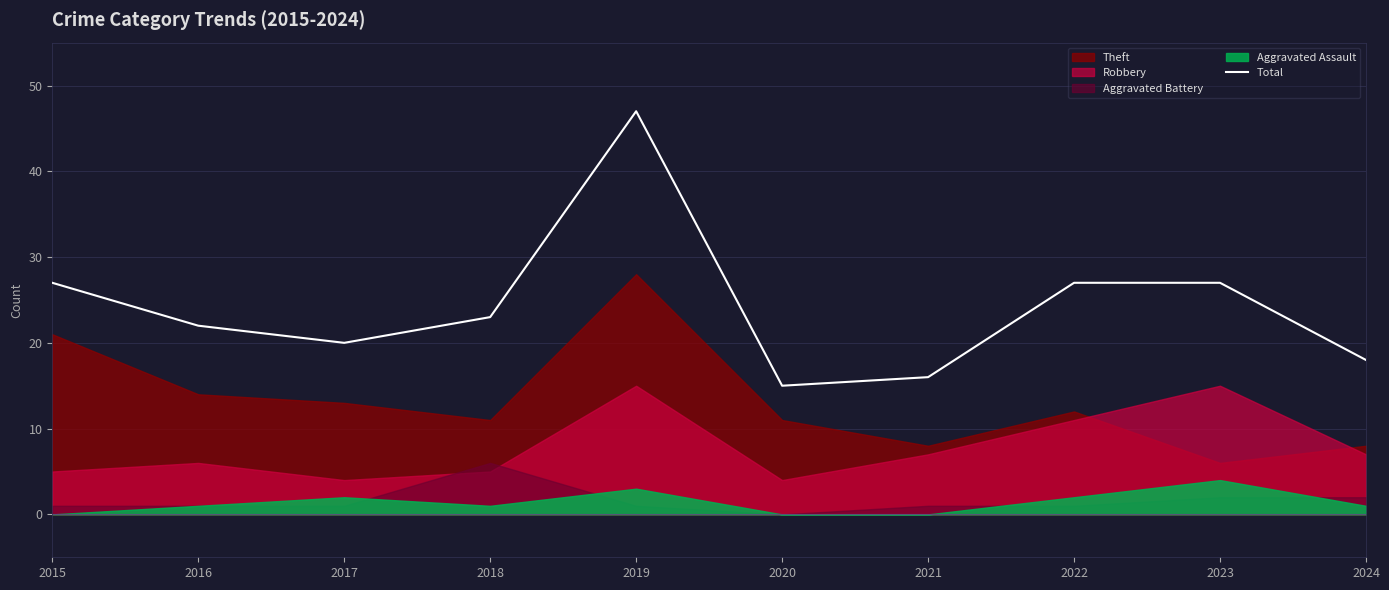

What is the difference between the second highest and second lowest values?

11